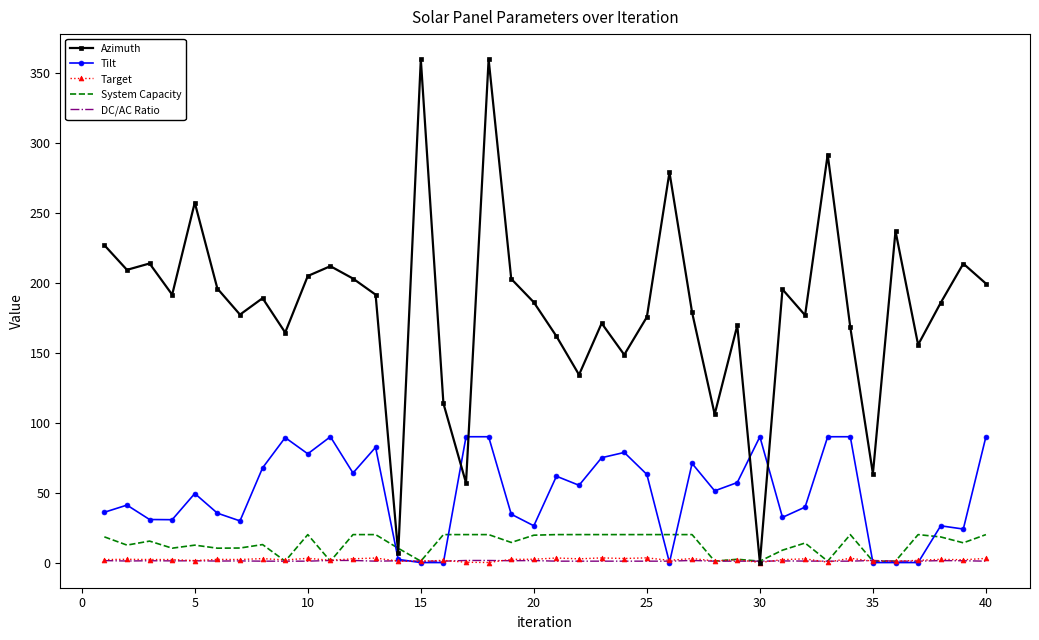

What is the sum of all DC/AC Ratio values?

46.5